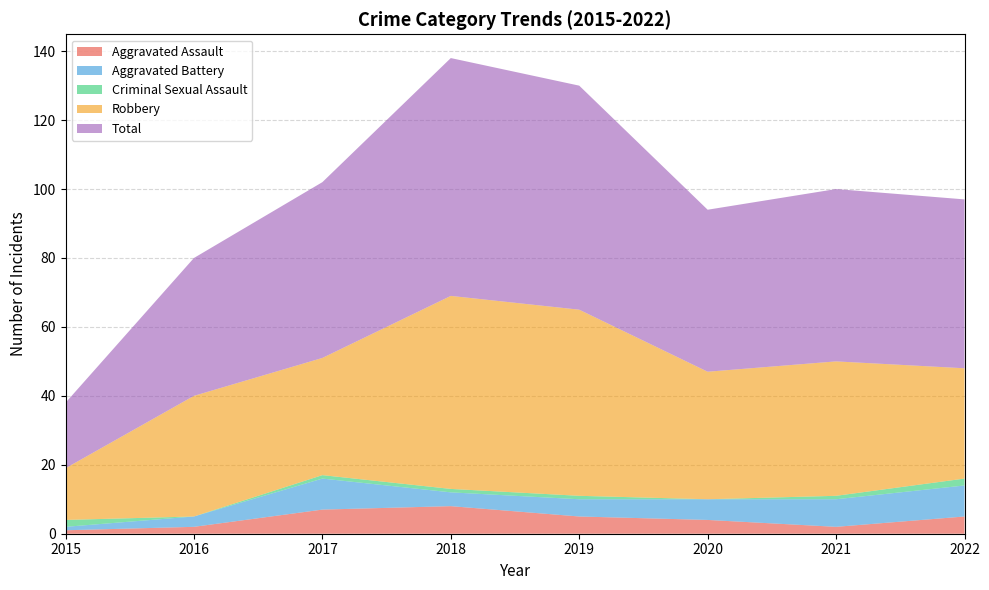

Reading left to right, transcribe all the data shown in this chart.

Aggravated Assault: 1	2	7	8	5	4	2	5
Aggravated Battery: 1	3	9	4	5	6	8	9
Criminal Sexual Assault: 2	0	1	1	1	0	1	2
Robbery: 15	35	34	56	54	37	39	32
Total: 19	40	51	69	65	47	50	49